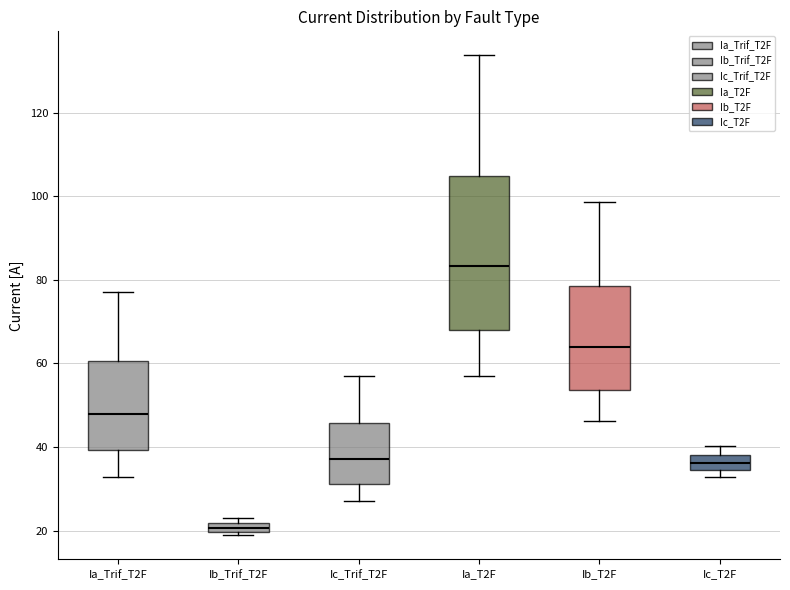

Which box is the tallest, from its lower edge to its upper edge?

Ia_T2F